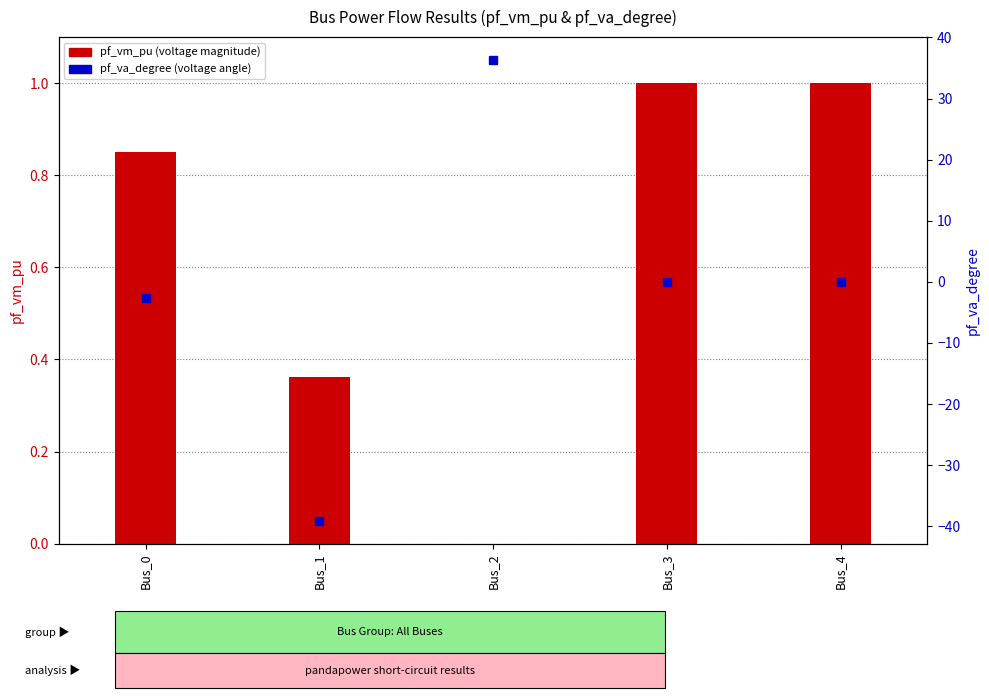

List the series in order of their overall mean, highest first.

pf_vm_pu, pf_va_degree